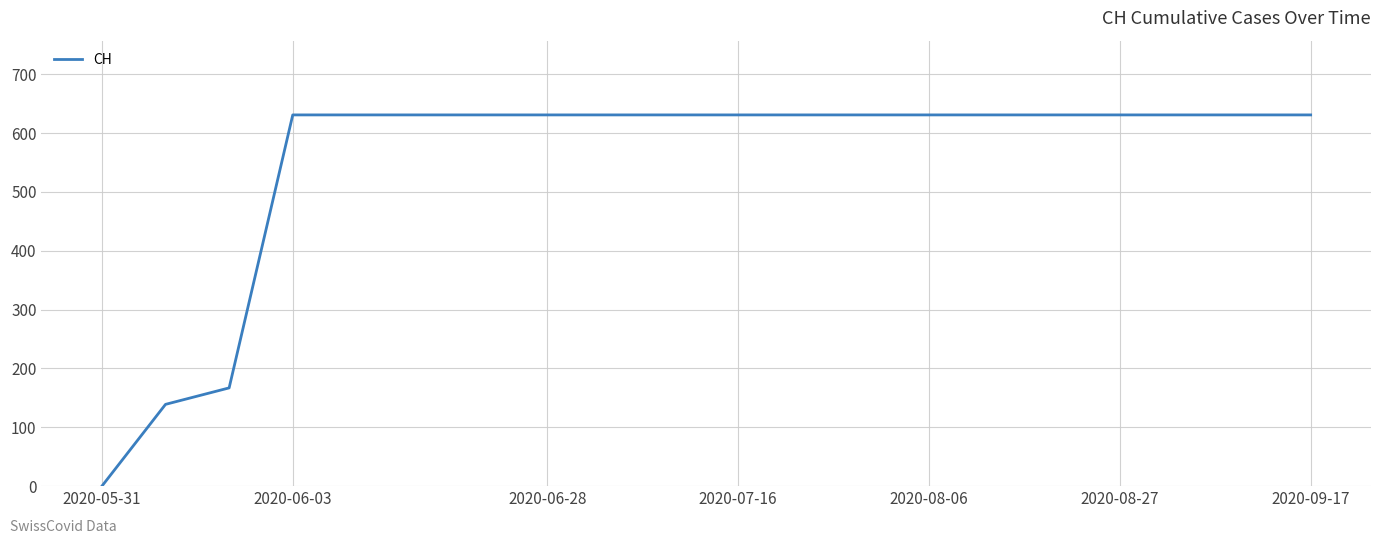

How many distinct data groups are displayed?

1